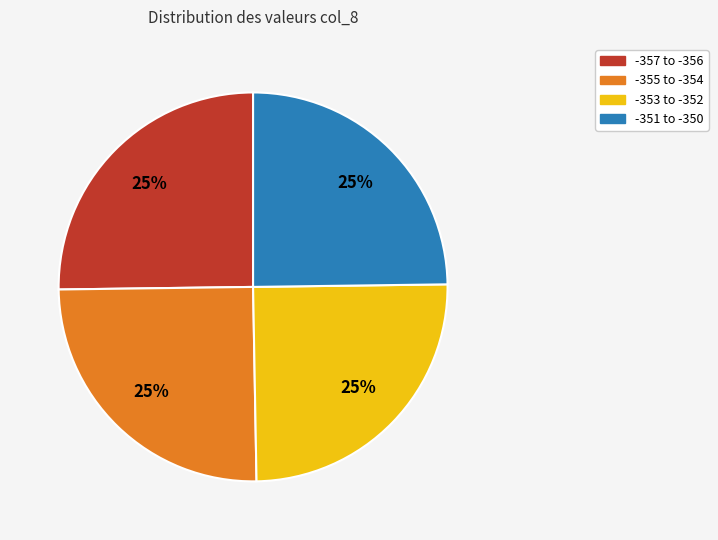

To the nearest percent, what is the average slice percentage?

25%